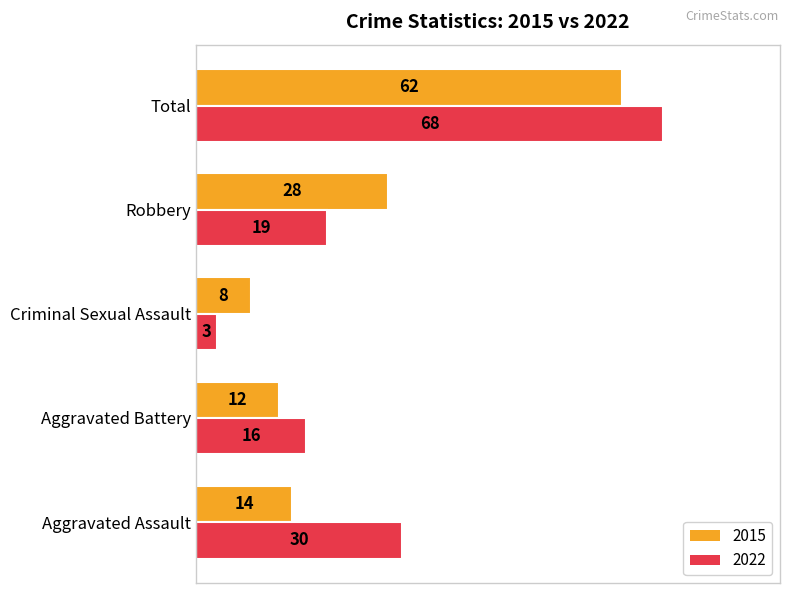

What is the difference between the highest and lowest values at Total?

6